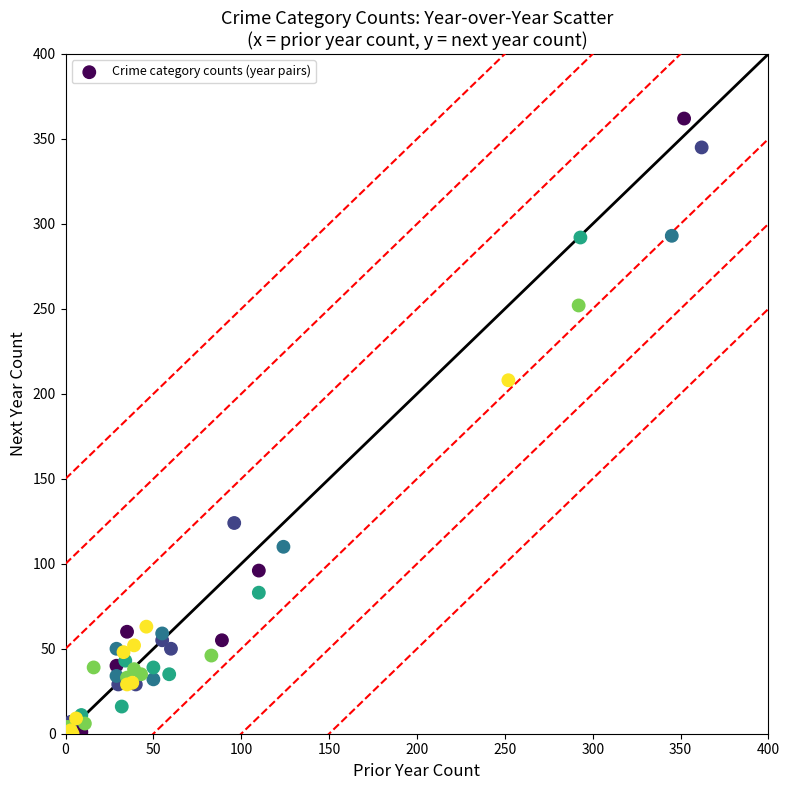

What Y value in the scatter plot is closest to 181?

208